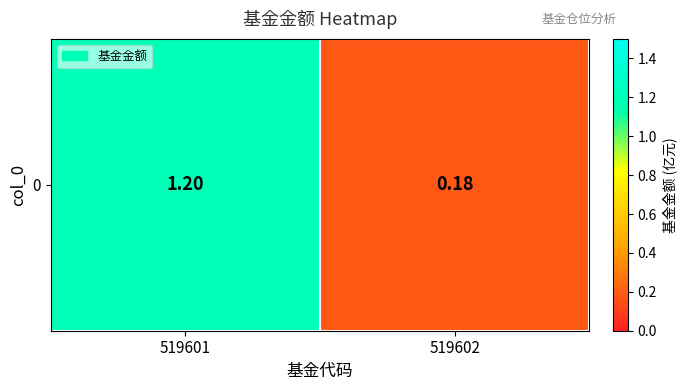

What is the difference between the maximum and minimum values?

1.0